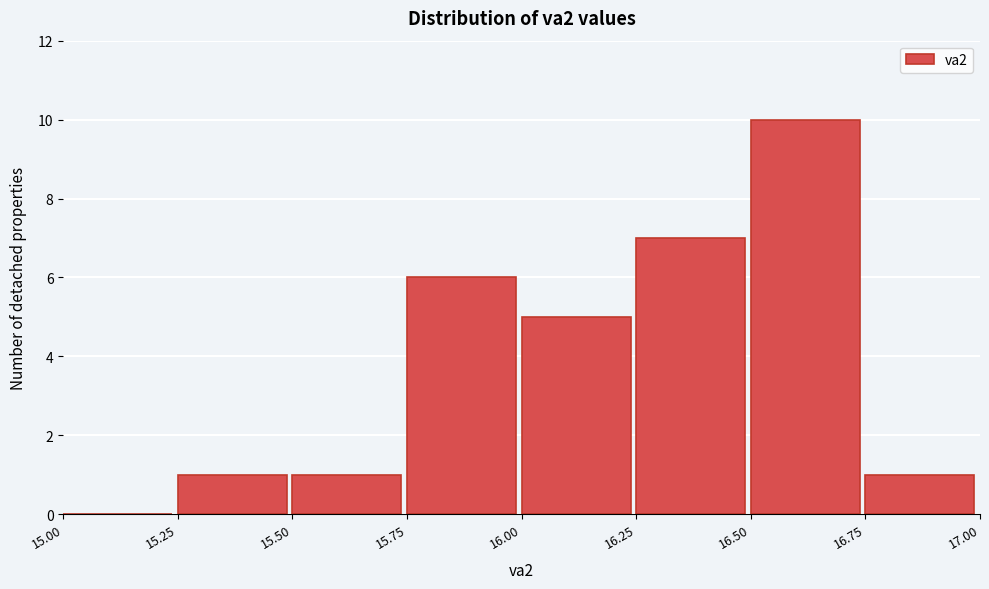

Reading left to right, transcribe this chart: for each bar, give the range it covers on the x-axis and its height. The values are not printed on the chart, so give them approximately, as read against the axis.

15.00 to 15.25: 0
15.25 to 15.50: 1
15.50 to 15.75: 1
15.75 to 16.00: 6
16.00 to 16.25: 5
16.25 to 16.50: 7
16.50 to 16.75: 10
16.75 to 17.00: 1